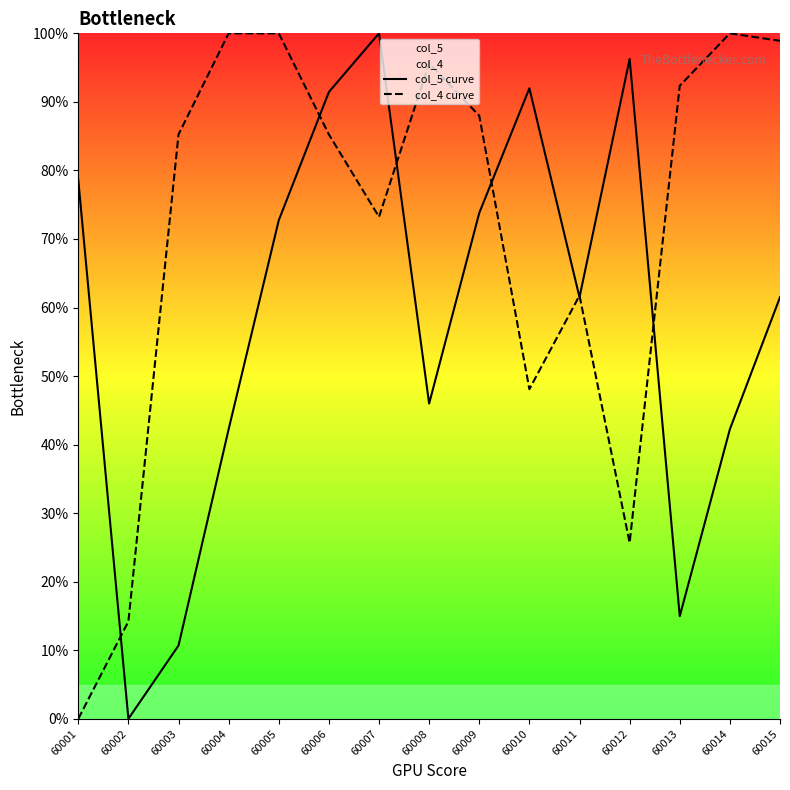

At which category does the chart reach its minimum across all series?

60002